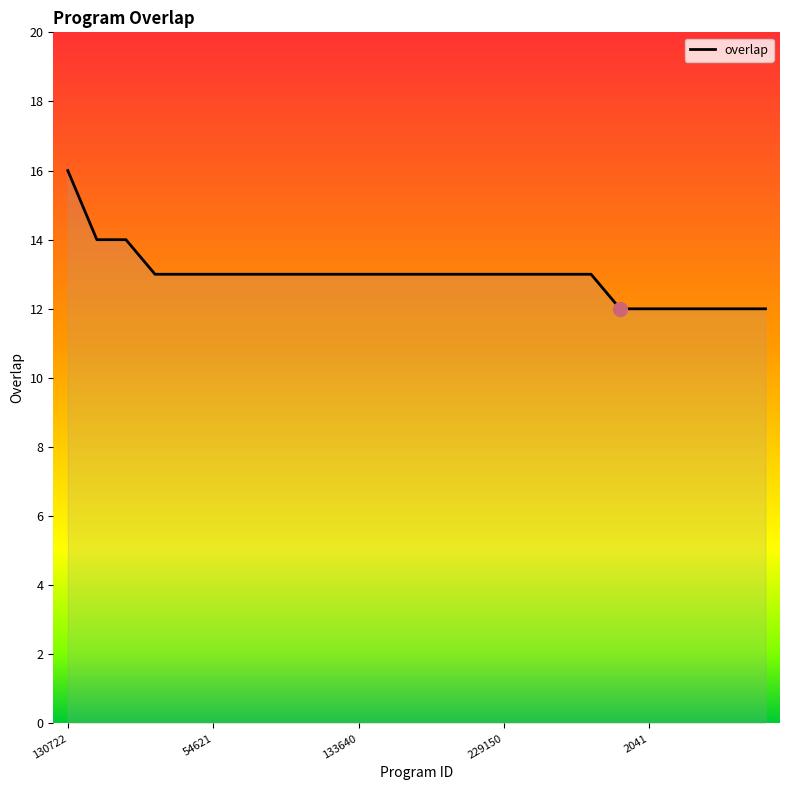

What is the minimum value shown in the chart?

12